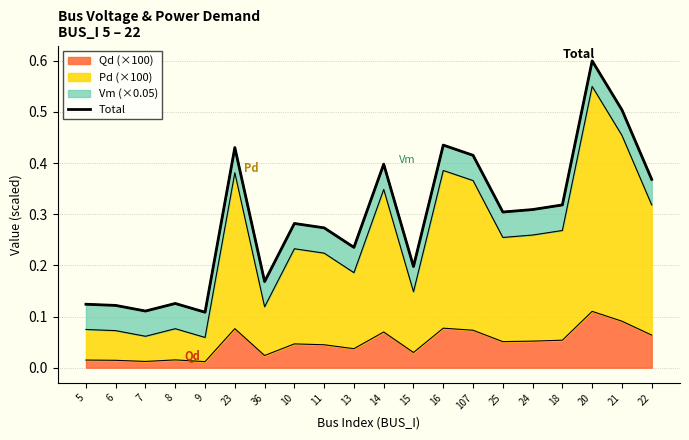

Count the values in the range 0 to 1.

20